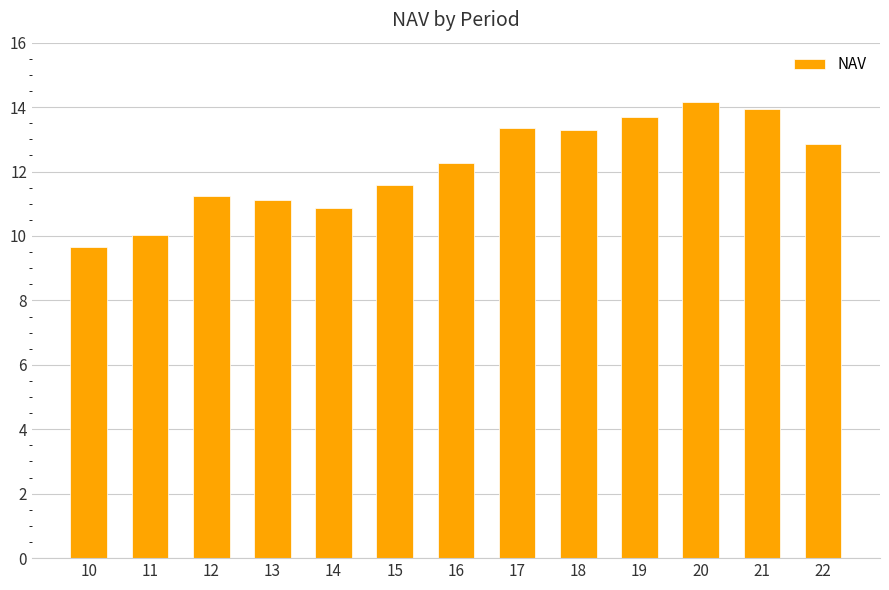

What is the maximum value shown in the chart?

14.2